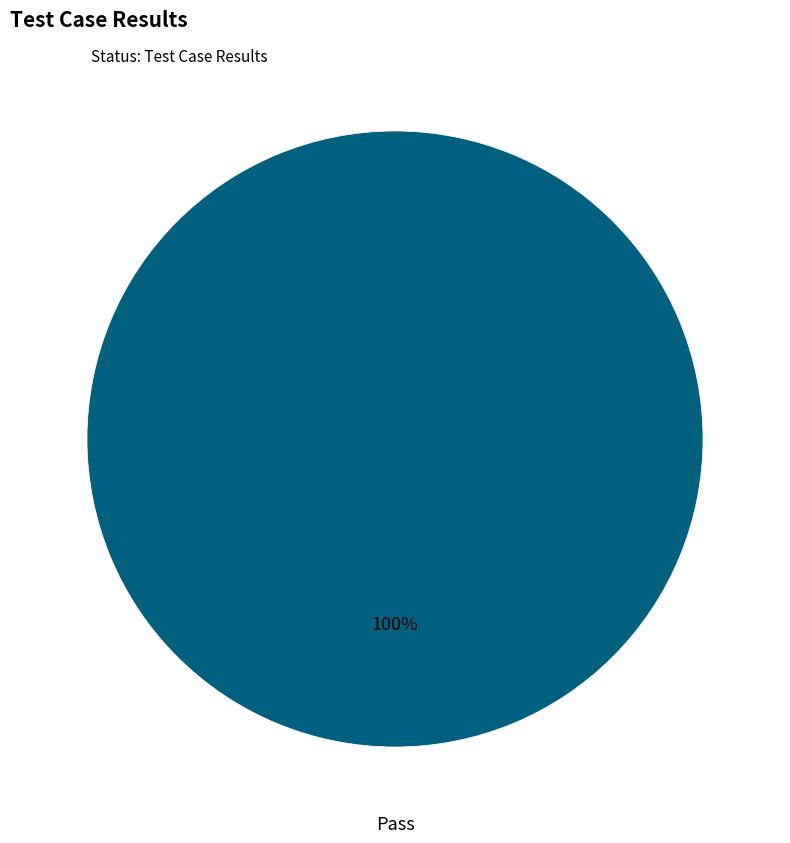

Is there a majority slice in this chart?

Yes